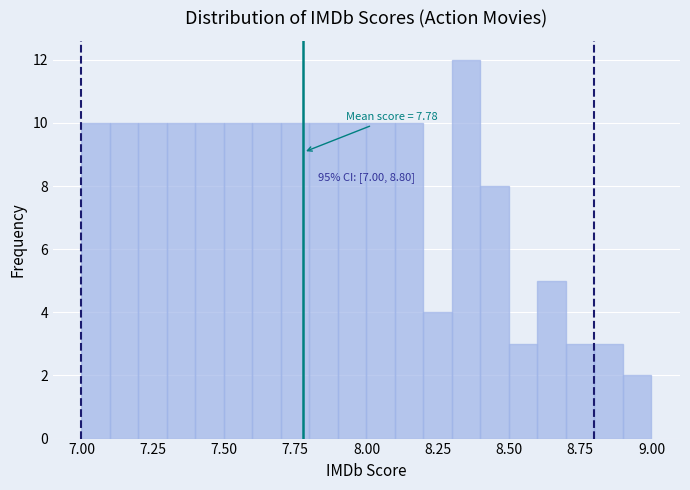

Around what value on the x-axis is the tallest bar? Give the approximate position of its centre, as read against the axis.

8.35